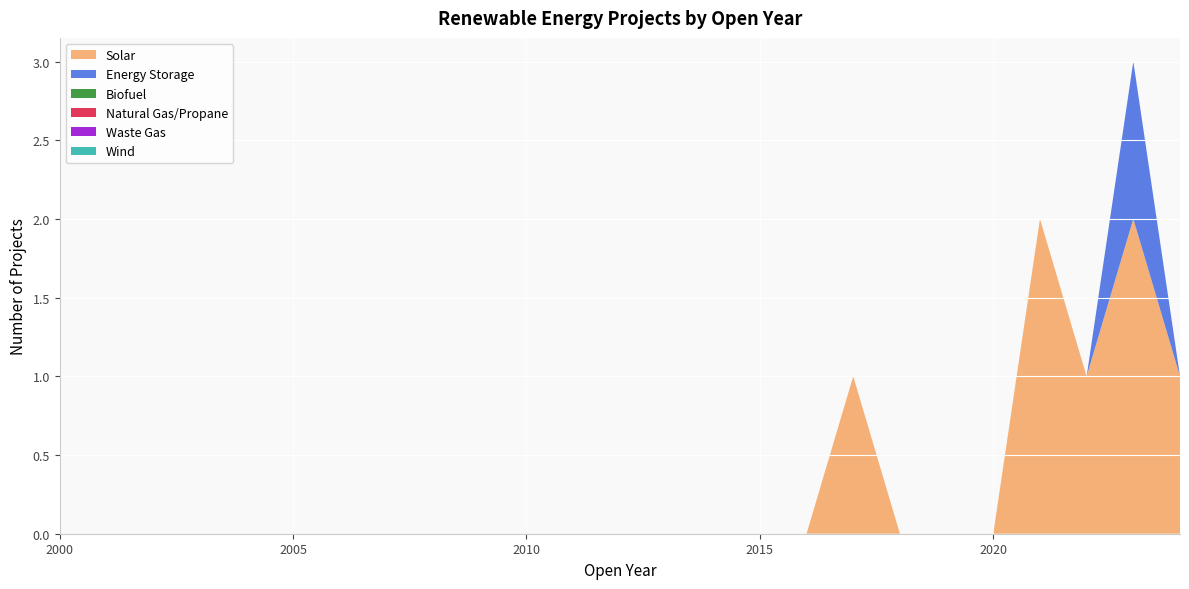

Reading left to right, extract all data points from this chart.

Solar: 0	0	0	0	0	0	0	0	0	0	0	0	0	0	0	0	0	1	0	0	0	2	1	2	1
Energy Storage: 0	0	0	0	0	0	0	0	0	0	0	0	0	0	0	0	0	0	0	0	0	0	0	1	0
Biofuel: 0	0	0	0	0	0	0	0	0	0	0	0	0	0	0	0	0	0	0	0	0	0	0	0	0
Natural Gas/Propane: 0	0	0	0	0	0	0	0	0	0	0	0	0	0	0	0	0	0	0	0	0	0	0	0	0
Waste Gas: 0	0	0	0	0	0	0	0	0	0	0	0	0	0	0	0	0	0	0	0	0	0	0	0	0
Wind: 0	0	0	0	0	0	0	0	0	0	0	0	0	0	0	0	0	0	0	0	0	0	0	0	0